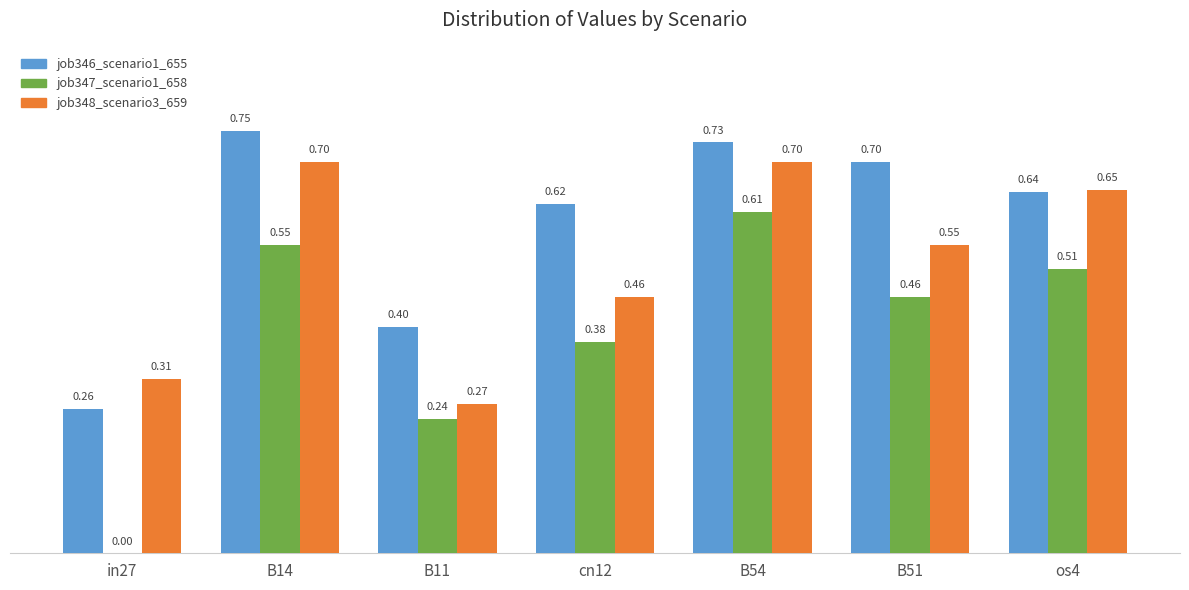

What is the total value across all series at B11?

0.9